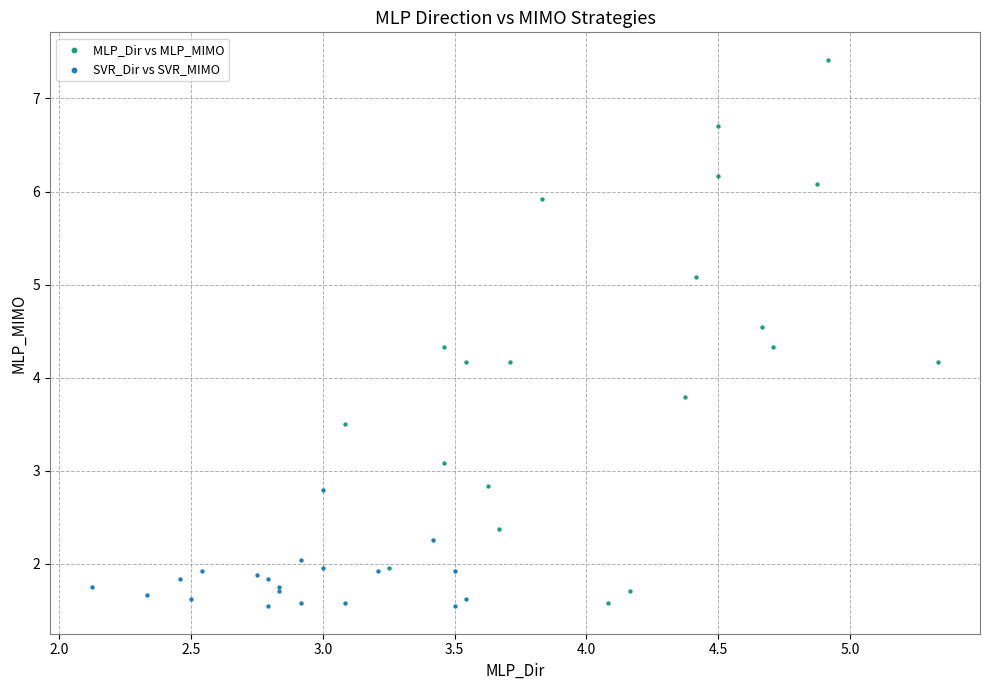

Which series has the widest spread of Y values?

MLP_Dir vs MLP_MIMO